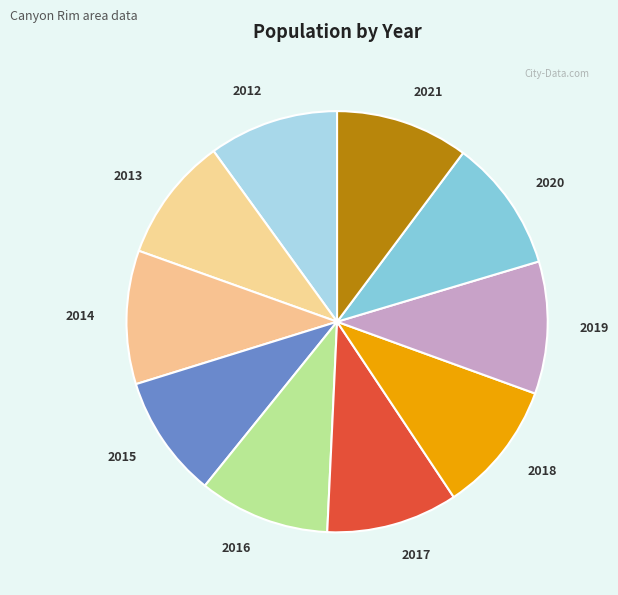

Is it true that 2016 is 10% of the pie?

True